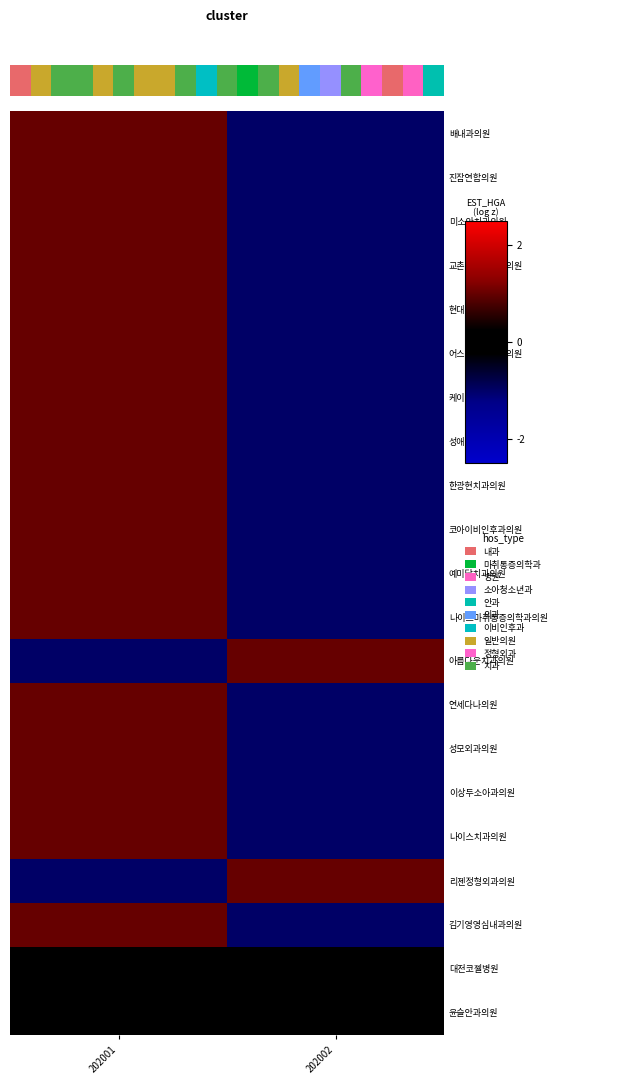

Is the value of 나이스치과의원 at 202002 greater than the value of 한광현치과의원 at 202001?

No